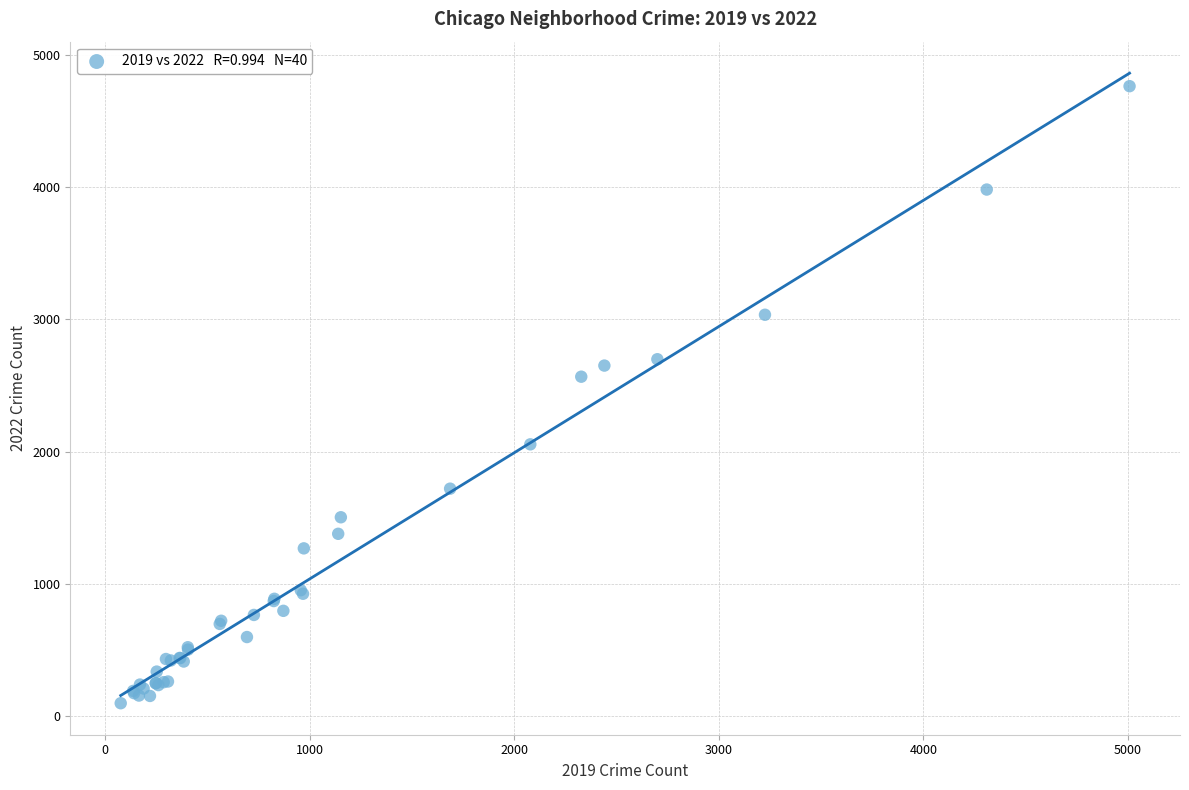

What Y value in the scatter plot is closest to 2430?

2566